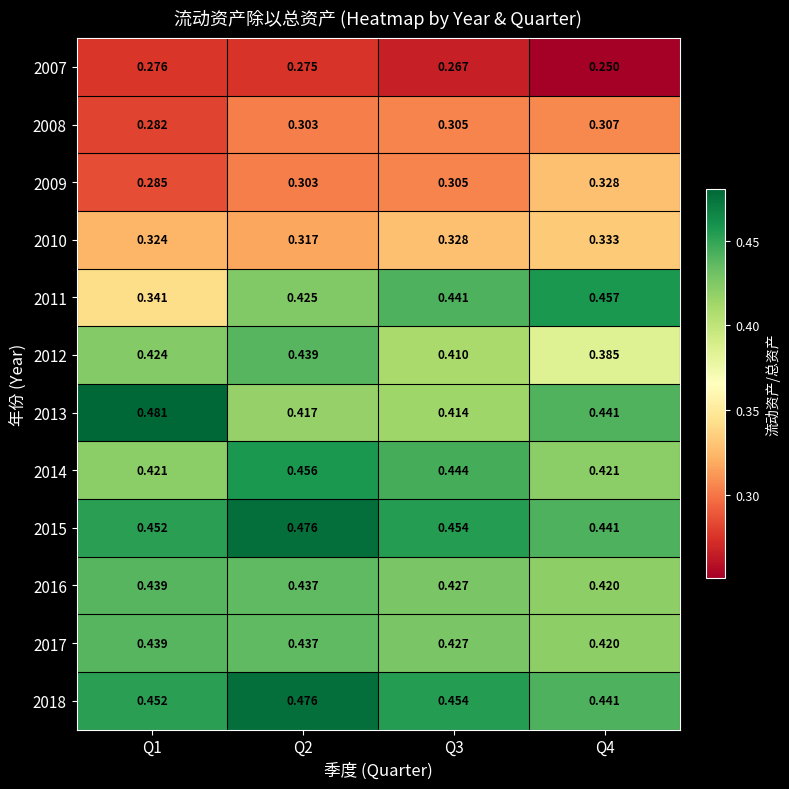

Is the value of 2011 at Q1 greater than the value of 2013 at Q3?

No